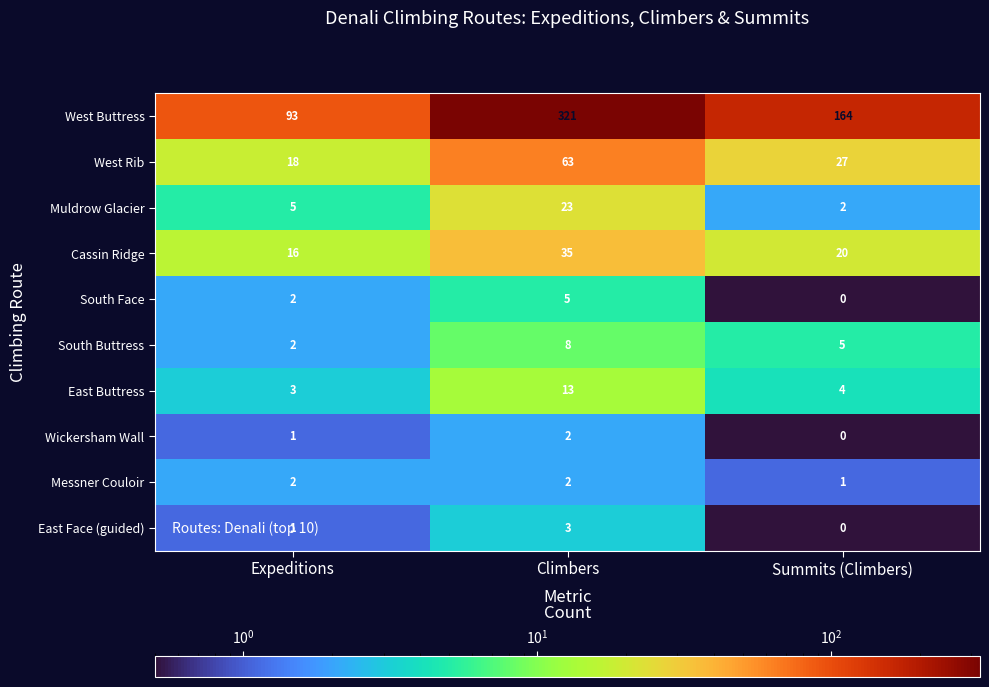

The East Buttress series shows 3 at Expeditions. True or false?

True